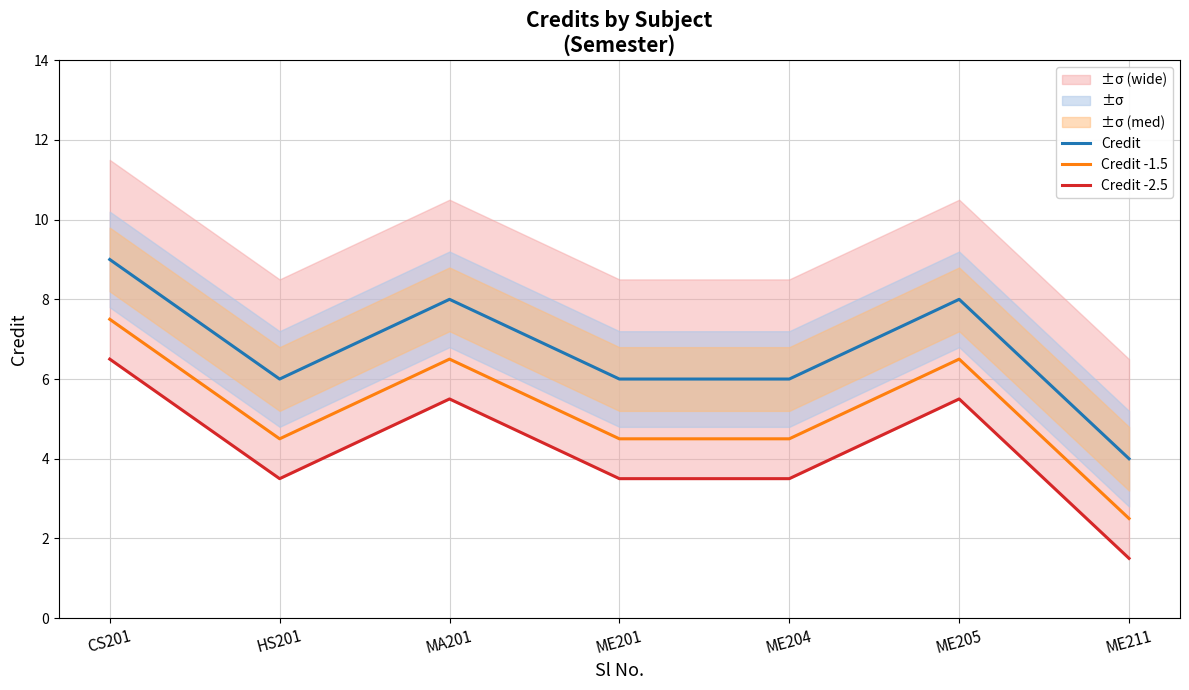

What is the difference between the highest and lowest values at ME211?

2.5